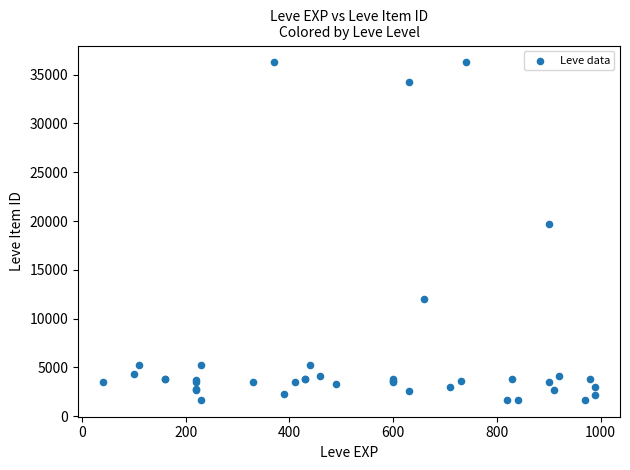

What Y value in the scatter plot is closest to 18967?

19744